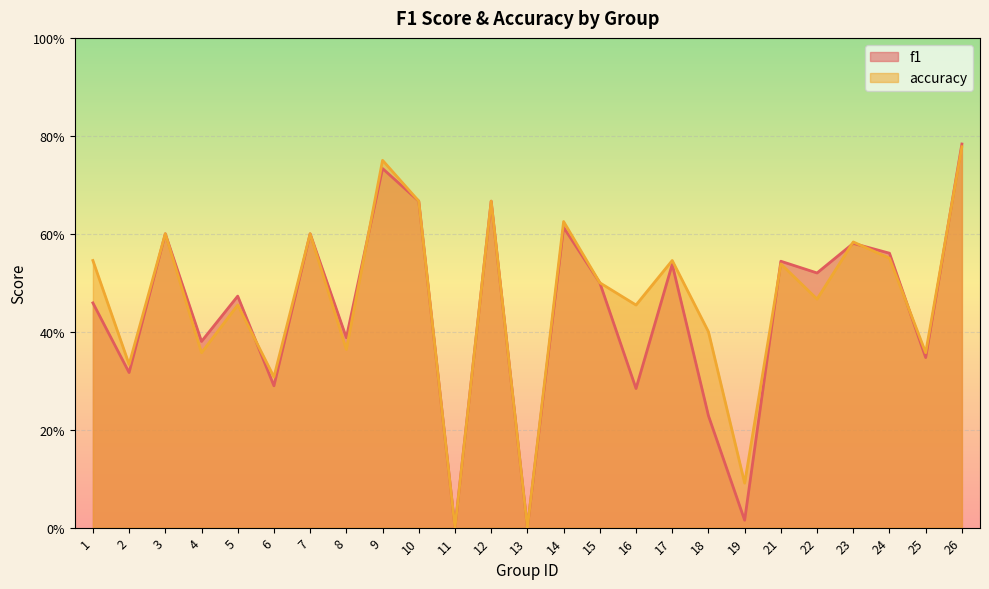

What is the value of the accuracy point at the 16th from the left?

0.5